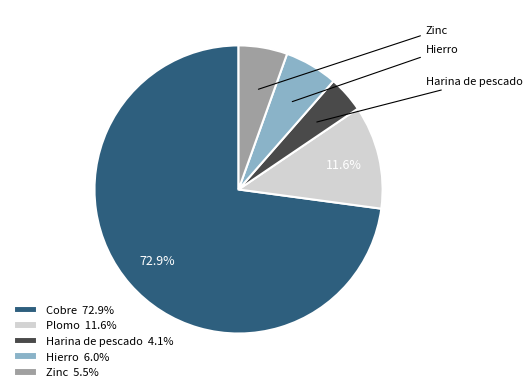

Count the number of slices in the pie.

5